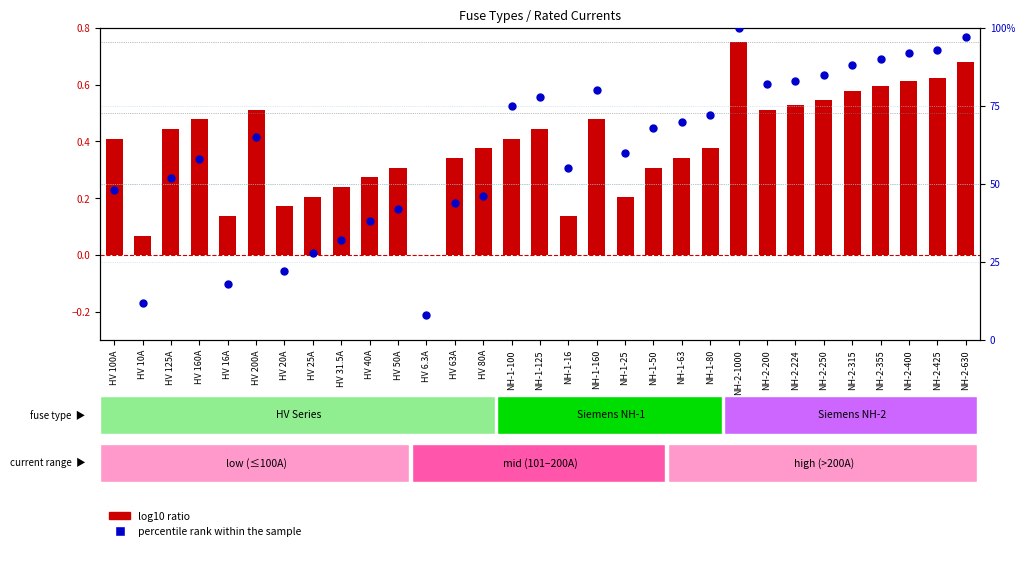

Which series has the largest total across all categories?

percentile rank within the sample